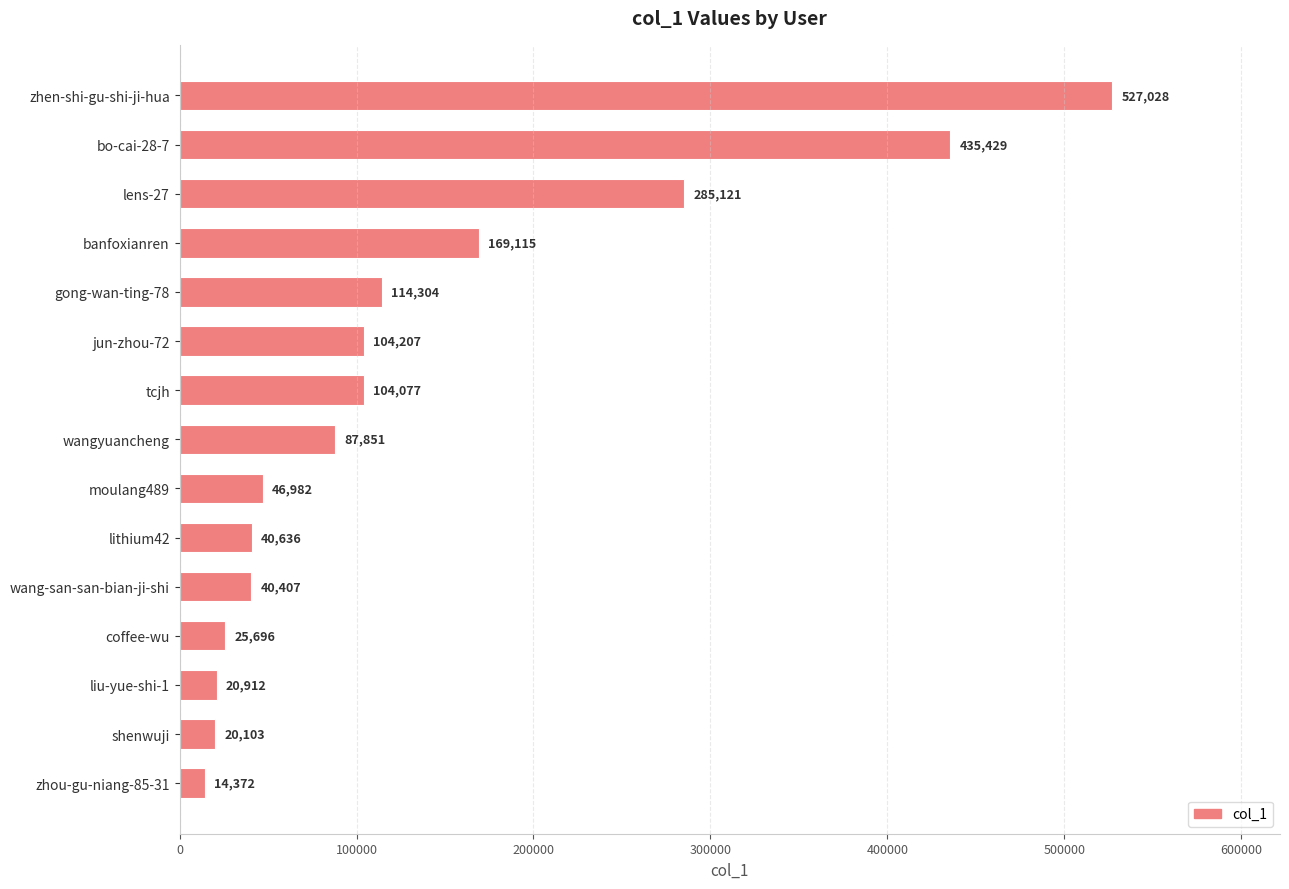

What is the difference between the maximum and minimum values?

512656